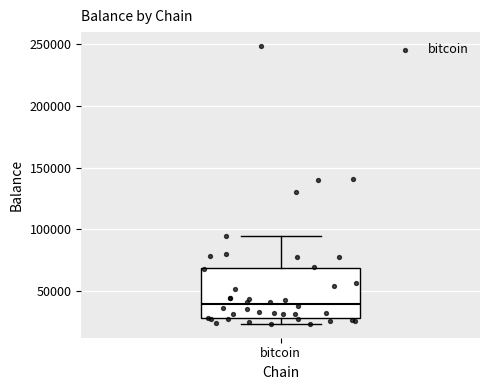

Read this box plot against the y-axis: the position of the median line, the range covered by the box, and the ends of both whiskers. The values are not printed on the chart, so give them approximately, as read against the axis.

median 40000, box 30000 to 70000, whiskers 25000 to 95000